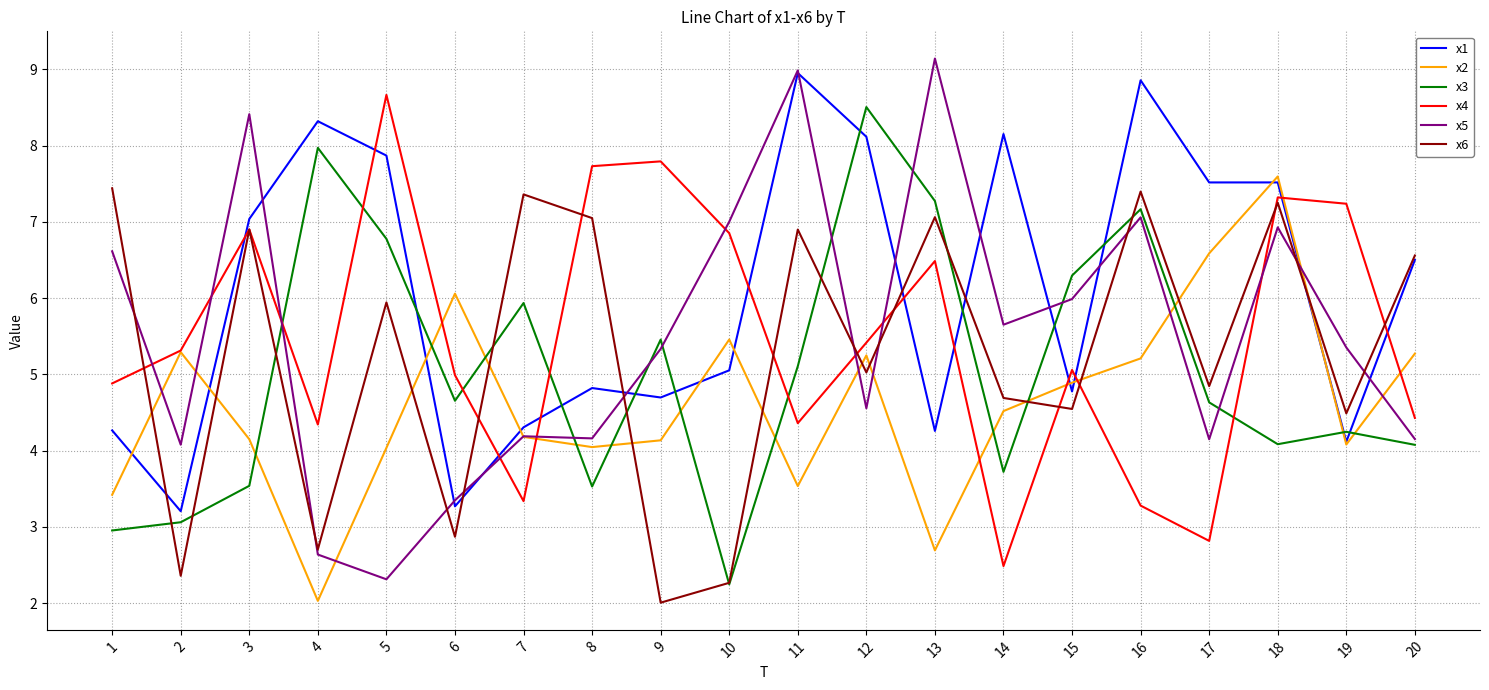

At which category does x3 reach its first local peak?

4